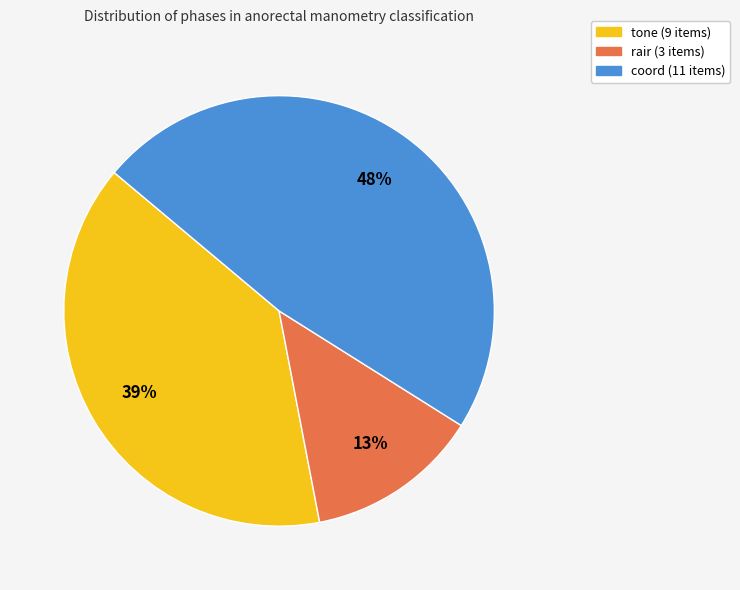

How many segments does this pie chart have?

3